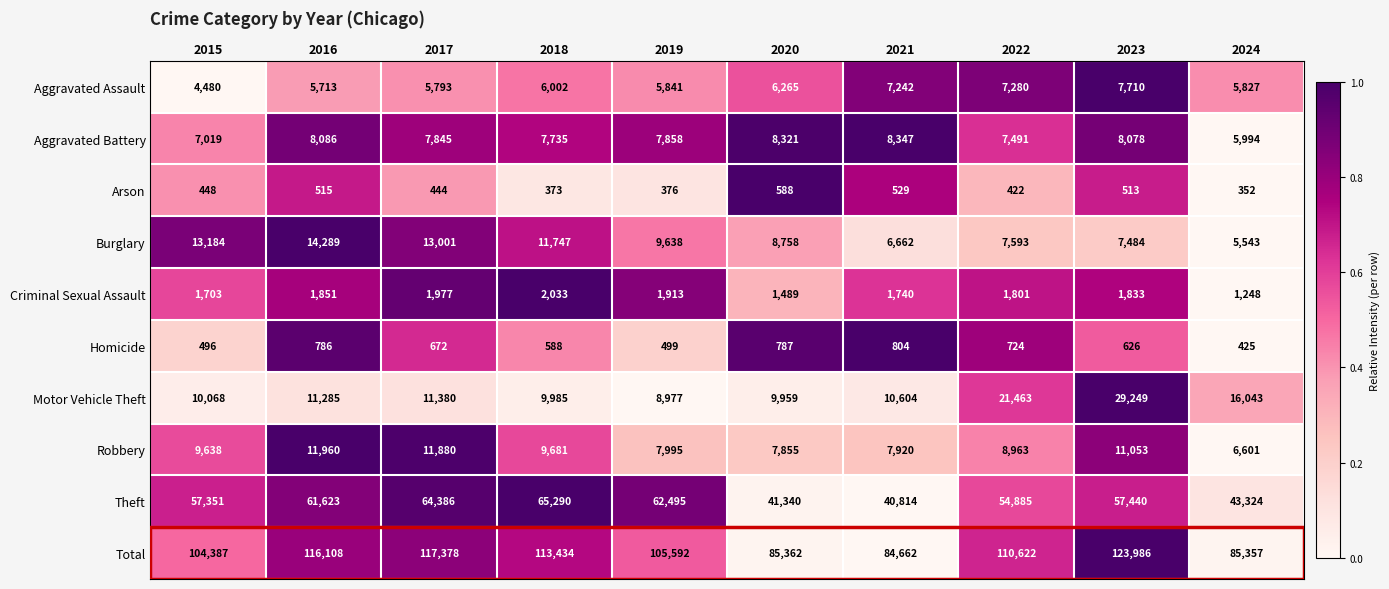

True or false: Aggravated Assault has a value of 4088 at 2022.

False